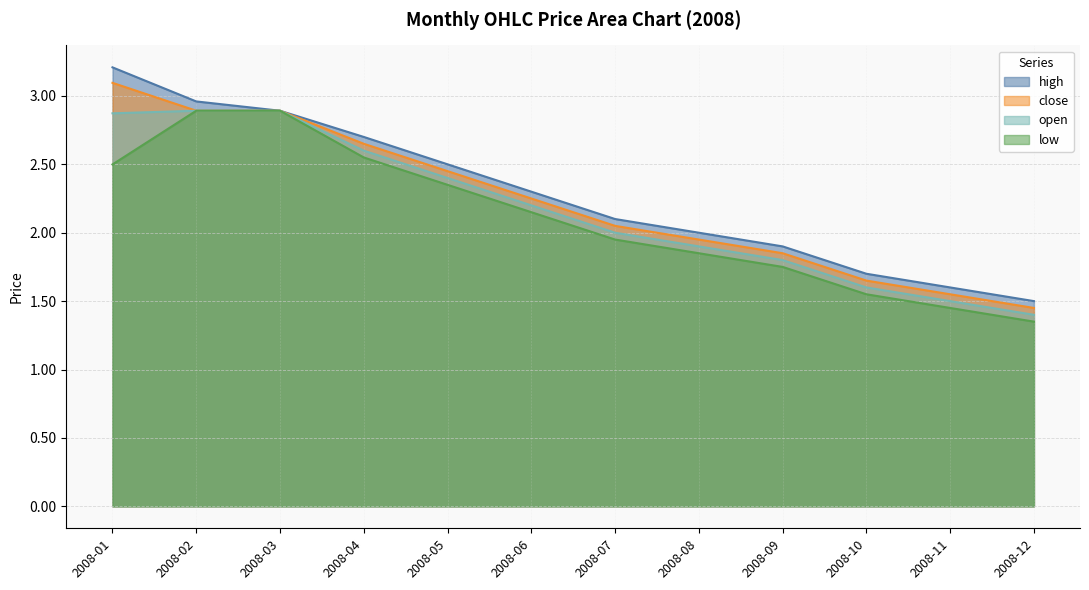

How many categories are shown in the chart?

12